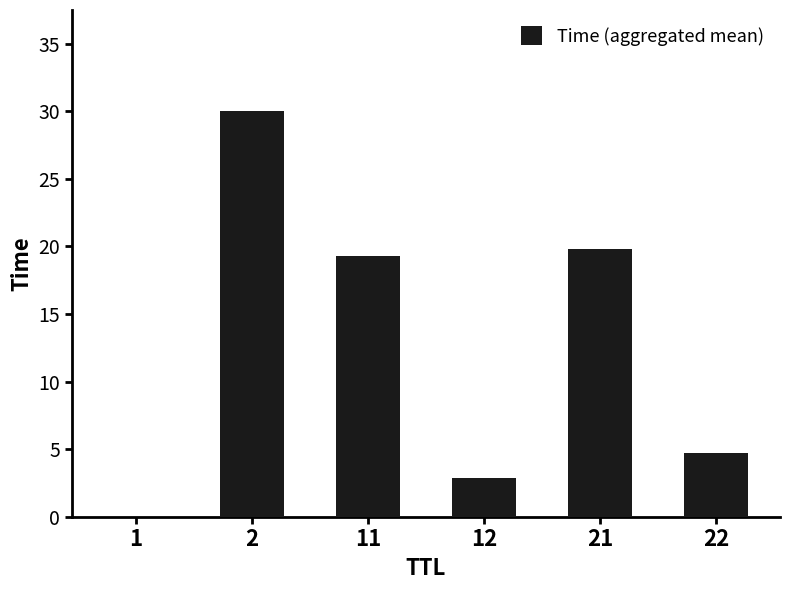

What is the difference between the values at 12 and 22?

1.8